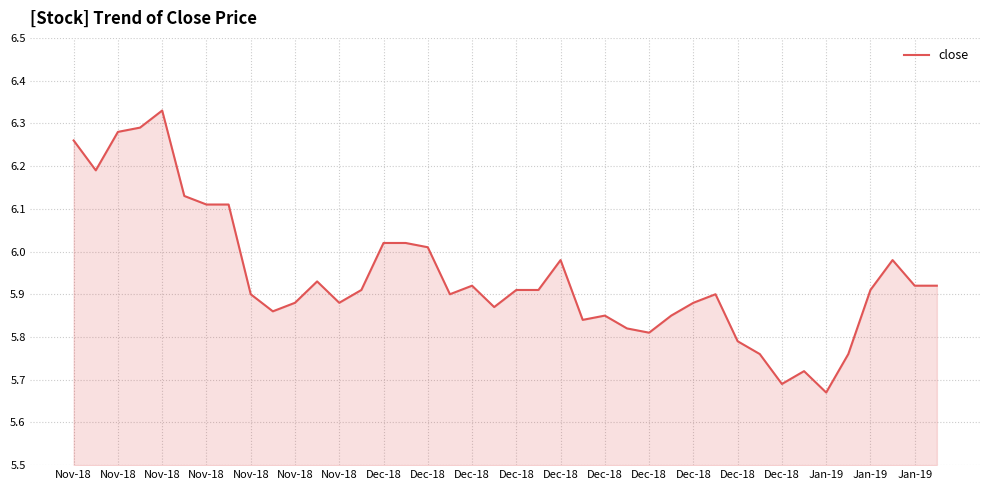

Reading right to left, transcribe all the data shown in this chart.

5.9	5.9	6.0	5.9	5.8	5.7	5.7	5.7	5.8	5.8	5.9	5.9	5.8	5.8	5.8	5.8	5.8	6.0	5.9	5.9	5.9	5.9	5.9	6.0	6.0	6.0	5.9	5.9	5.9	5.9	5.9	5.9	6.1	6.1	6.1	6.3	6.3	6.3	6.2	6.3